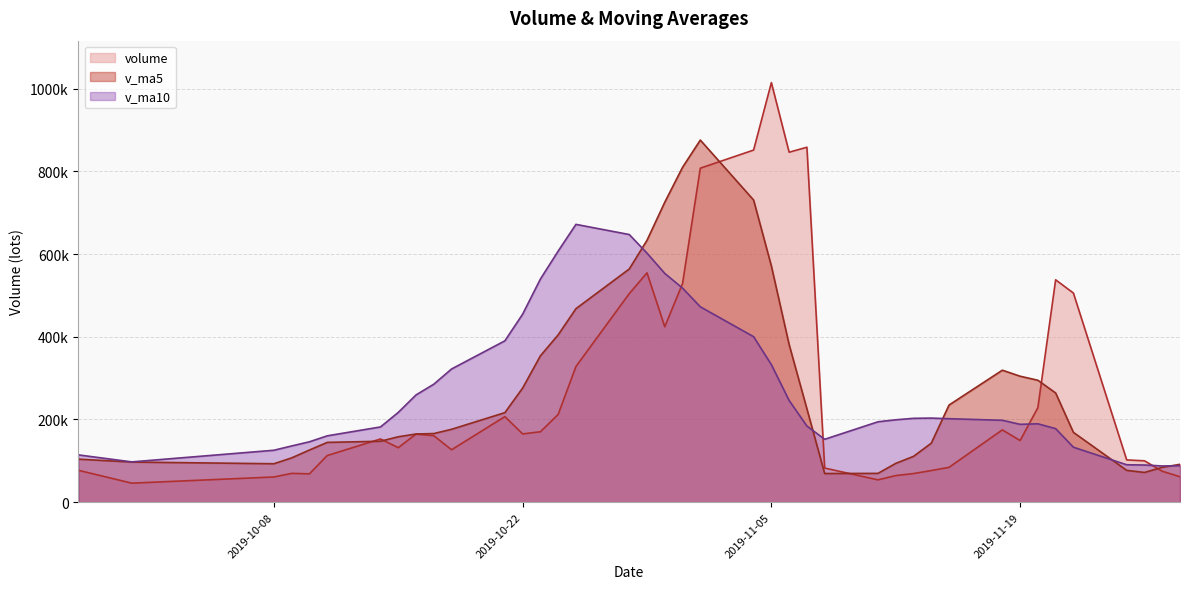

At which category is the sum across all series the highest?

2019-11-01